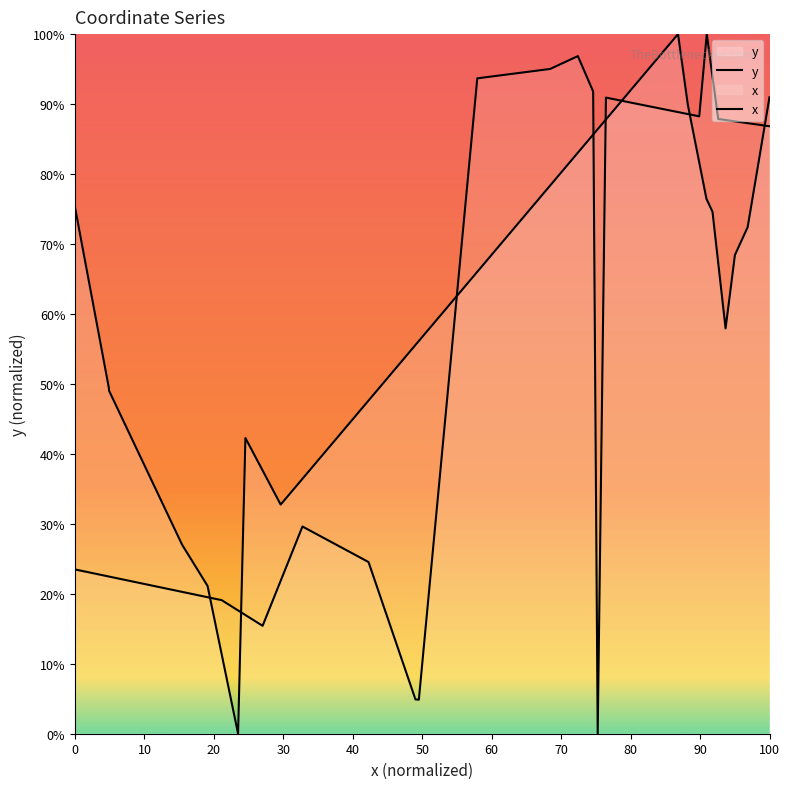

What value does the x series have at 20?

15.4